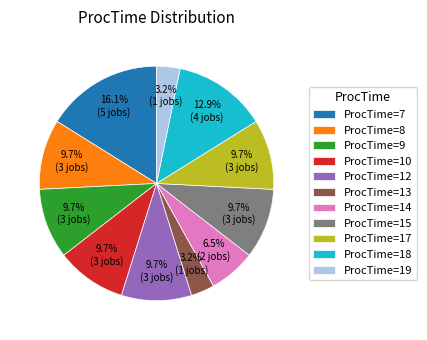

To the nearest percent, what is the average slice percentage?

9%